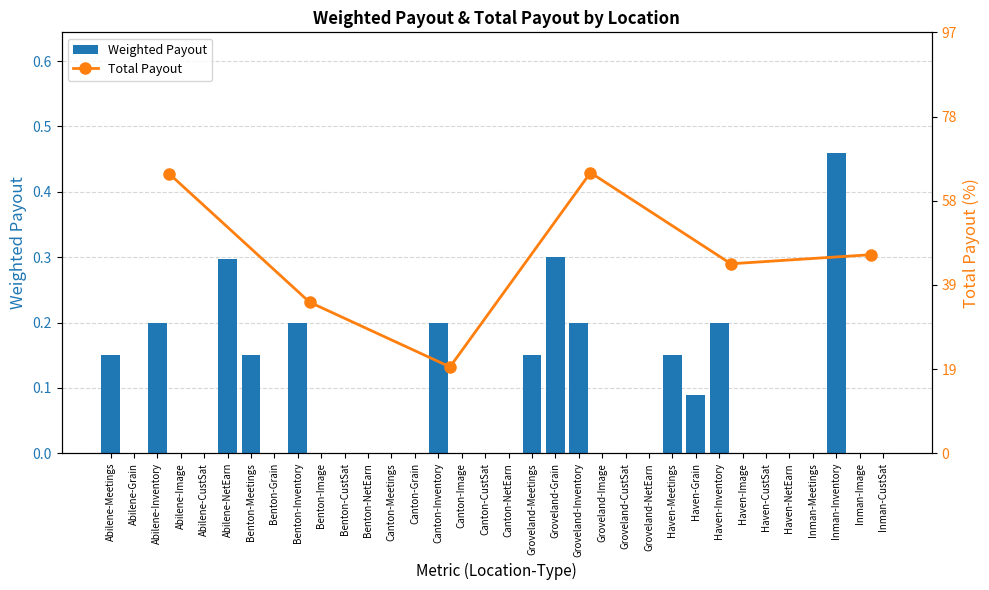

True or false: Weighted Payout has a value of 0.1 at Abilene-Inventory.

False